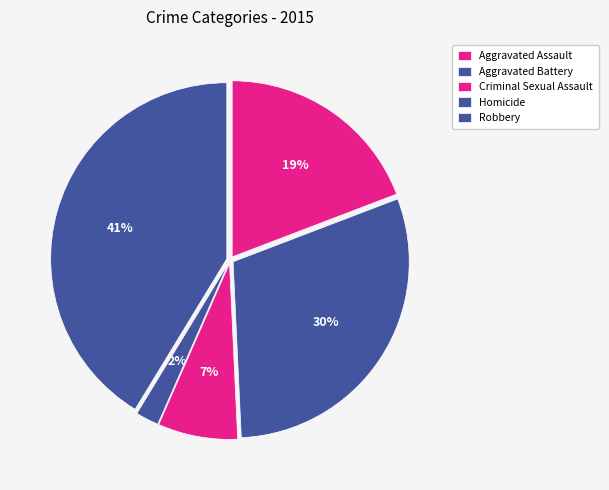

What portion of the pie excludes Robbery?

58.7%